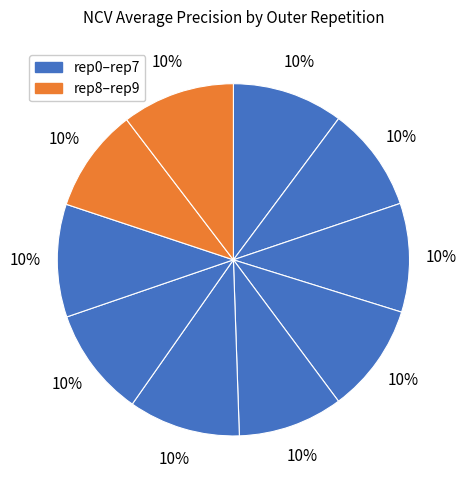

Count the number of slices in the pie.

10